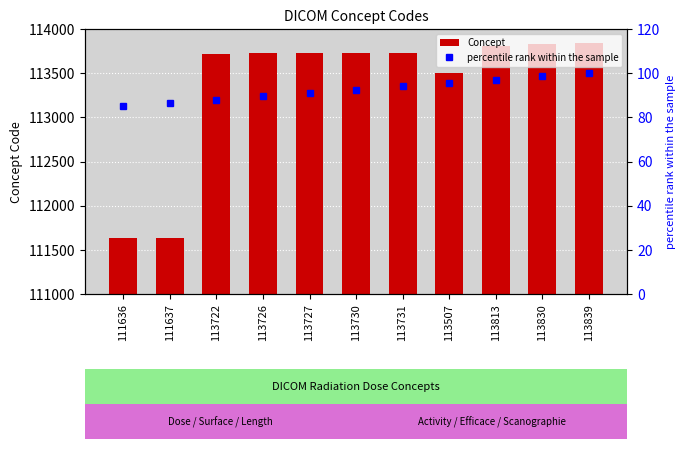

What is the lowest value of the percentile rank within the sample series?

85.0